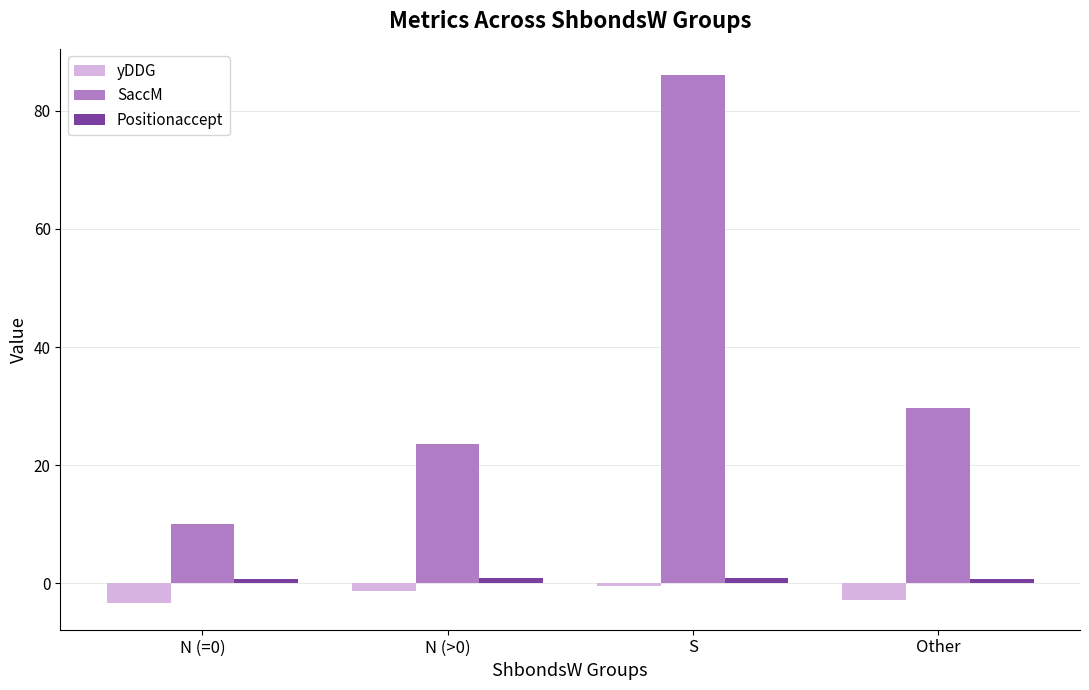

What is the smallest value displayed?

-3.4